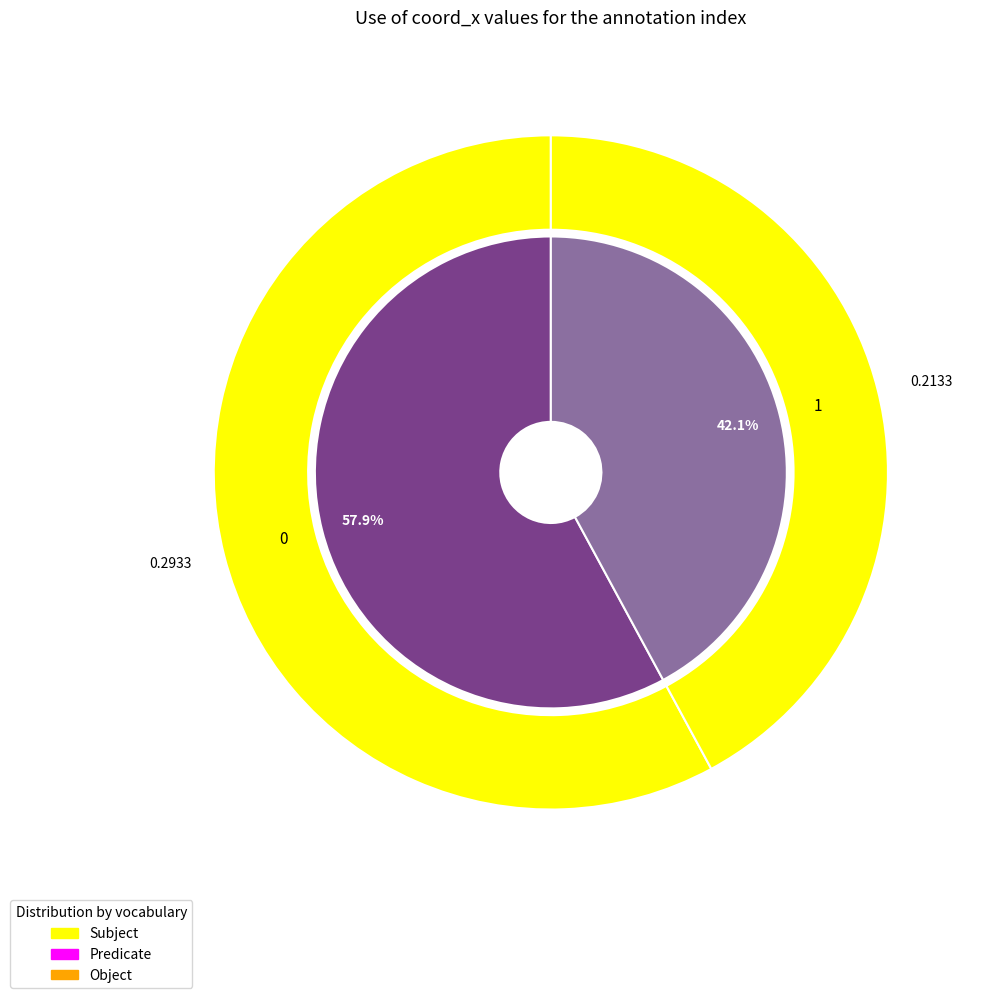

What percentage is the 0 slice, to the nearest percent?

58%